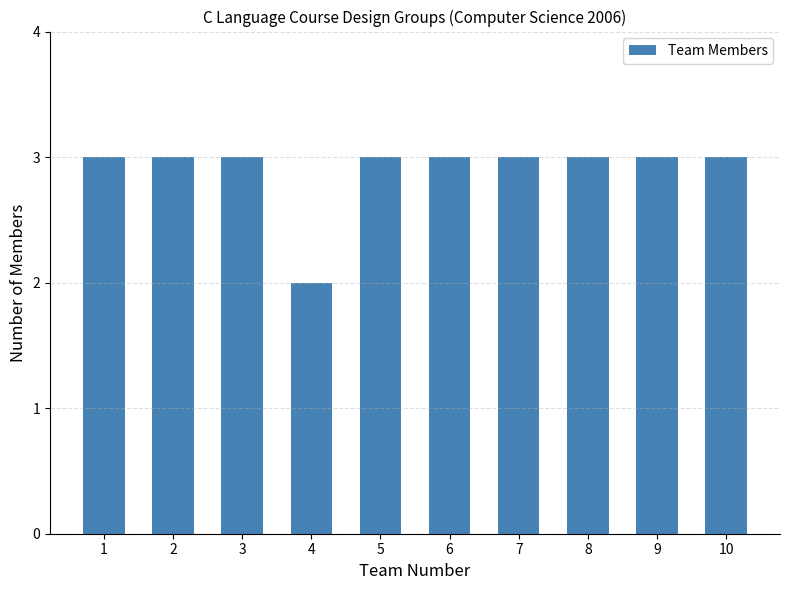

What is the value of the 9th bar from the left?

3